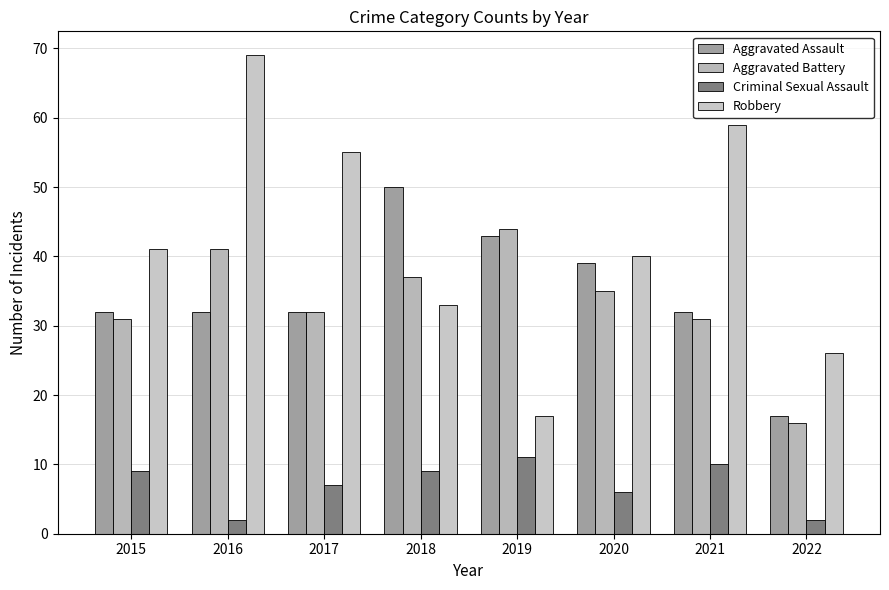

Between 2015 and 2017, which series saw the biggest shift?

Robbery